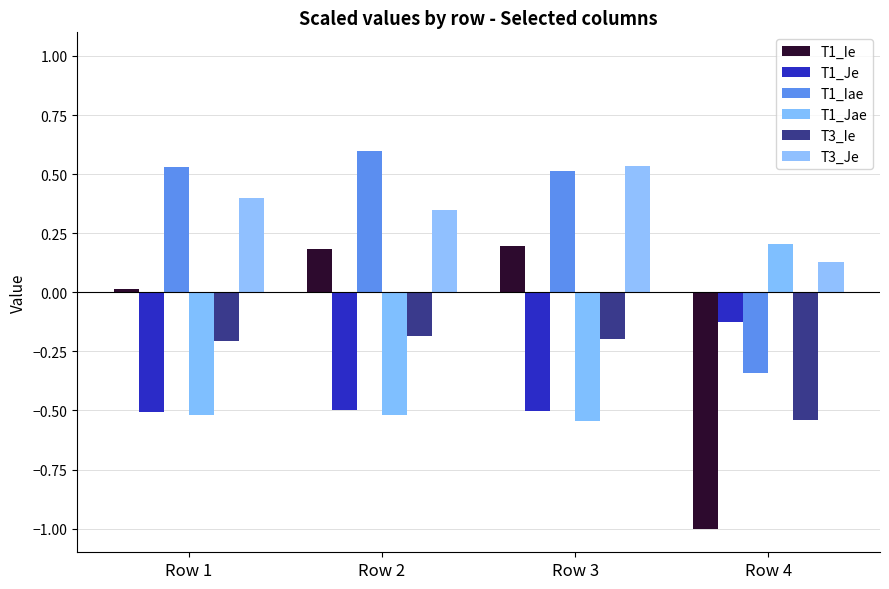

What is the value of the T3_Ie bar at the 3rd from the left?

-0.2